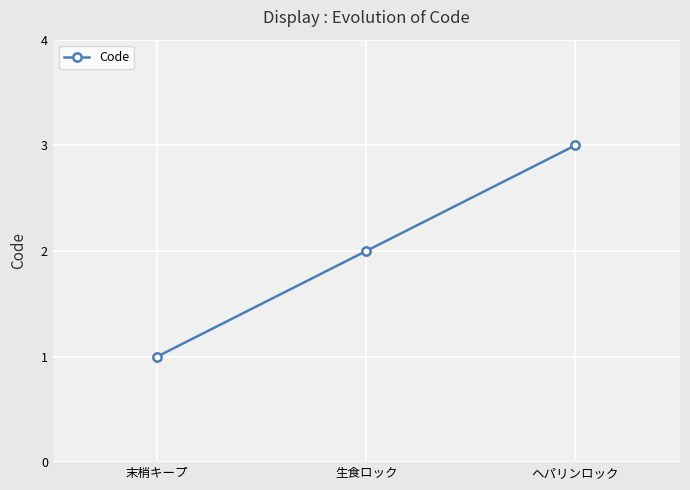

Rank the categories by value from highest to lowest.

ヘパリンロック, 生食ロック, 末梢キープ